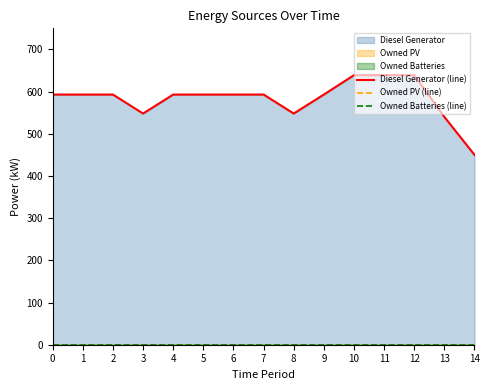

Rank the series by their maximum value, from lowest to highest.

Owned PV (line), Owned Batteries (line), Diesel Generator (line)